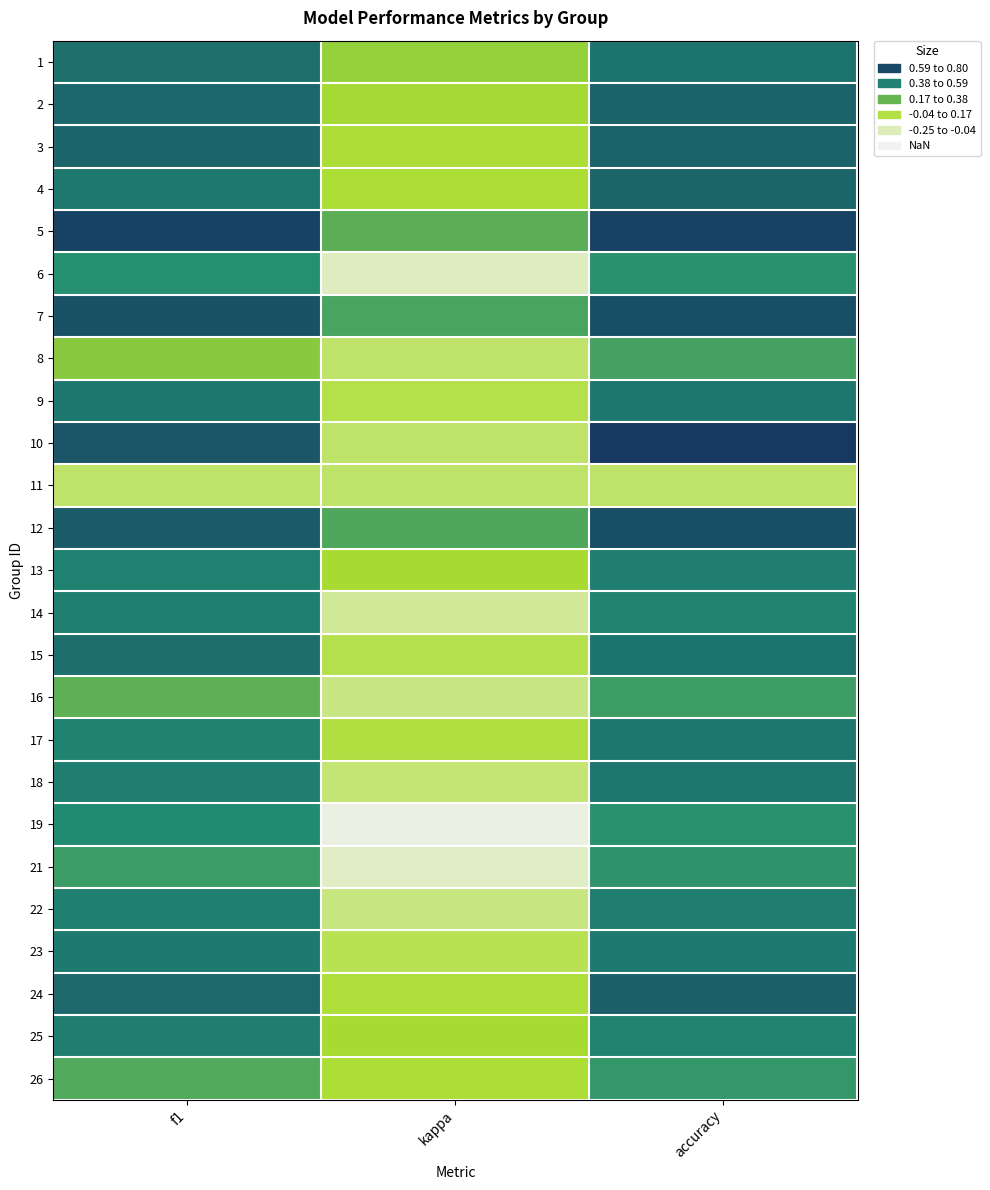

Reading left to right, extract all data points from this chart.

1: f1=0.5	kappa=0.2	accuracy=0.5
2: f1=0.6	kappa=0.1	accuracy=0.6
3: f1=0.6	kappa=0.1	accuracy=0.6
4: f1=0.5	kappa=0.1	accuracy=0.6
5: f1=0.7	kappa=0.3	accuracy=0.7
6: f1=0.4	kappa=-0.2	accuracy=0.4
7: f1=0.7	kappa=0.3	accuracy=0.7
8: f1=0.2	kappa=0.0	accuracy=0.4
9: f1=0.5	kappa=0.1	accuracy=0.5
10: f1=0.6	kappa=0.0	accuracy=0.8
11: f1=0.0	kappa=0.0	accuracy=0.0
12: f1=0.6	kappa=0.3	accuracy=0.7
13: f1=0.5	kappa=0.1	accuracy=0.5
14: f1=0.5	kappa=-0.1	accuracy=0.5
15: f1=0.6	kappa=0.0	accuracy=0.5
16: f1=0.3	kappa=-0.1	accuracy=0.4
17: f1=0.5	kappa=0.1	accuracy=0.5
18: f1=0.5	kappa=-0.0	accuracy=0.5
19: f1=0.5	kappa=-0.2	accuracy=0.4
21: f1=0.4	kappa=-0.2	accuracy=0.4
22: f1=0.5	kappa=-0.0	accuracy=0.5
23: f1=0.5	kappa=0.0	accuracy=0.5
24: f1=0.6	kappa=0.1	accuracy=0.6
25: f1=0.5	kappa=0.1	accuracy=0.5
26: f1=0.3	kappa=0.1	accuracy=0.4